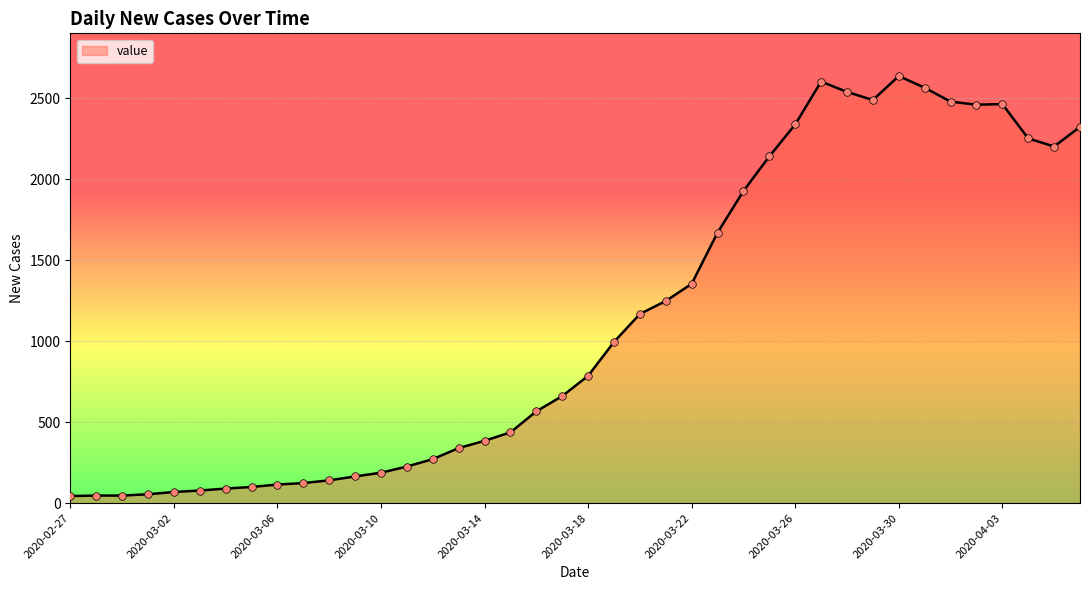

What is the maximum value shown in the chart?

2637